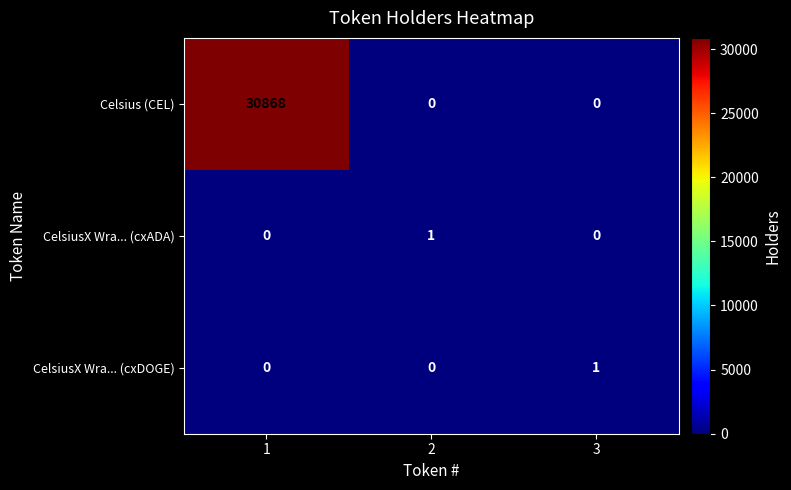

Which series has the largest range (max minus min)?

Celsius (CEL)